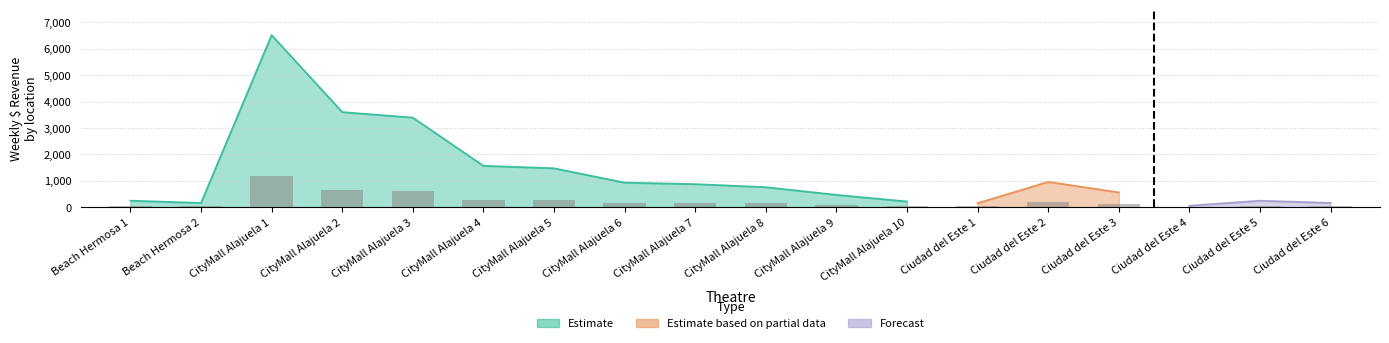

Which series has the widest spread of values?

Estimate